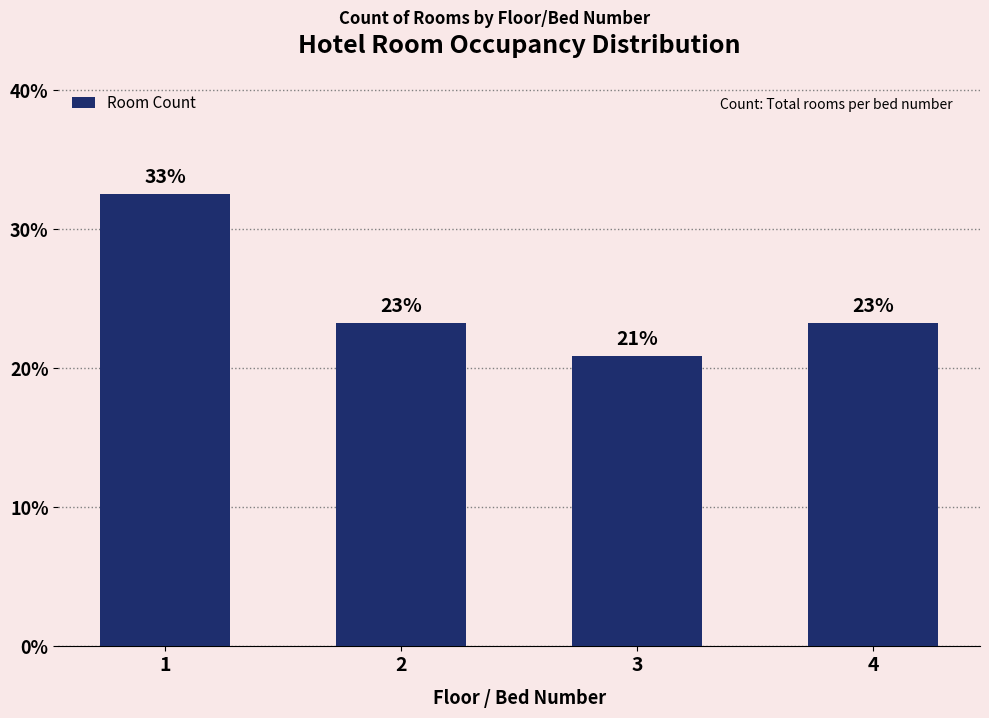

Are the bars horizontal?

No